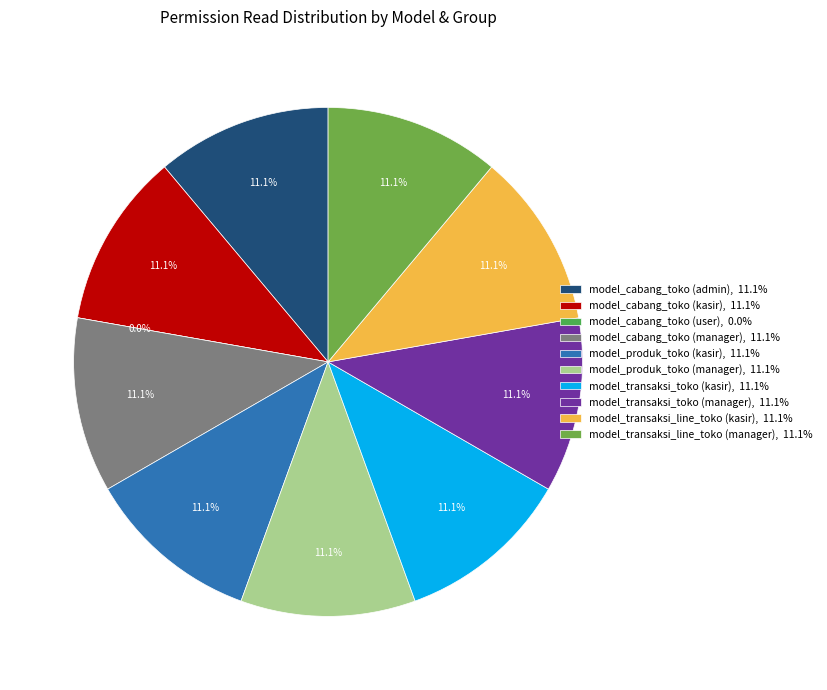

How much of the chart is everything except model_cabang_toko (manager)?

88.9%